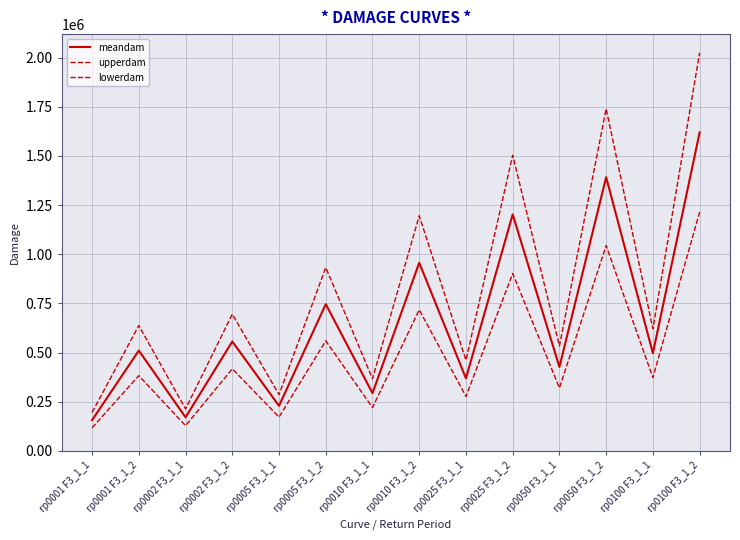

What is the spread (max minus min) of values at rp0050 F3_1_1?

213347.5